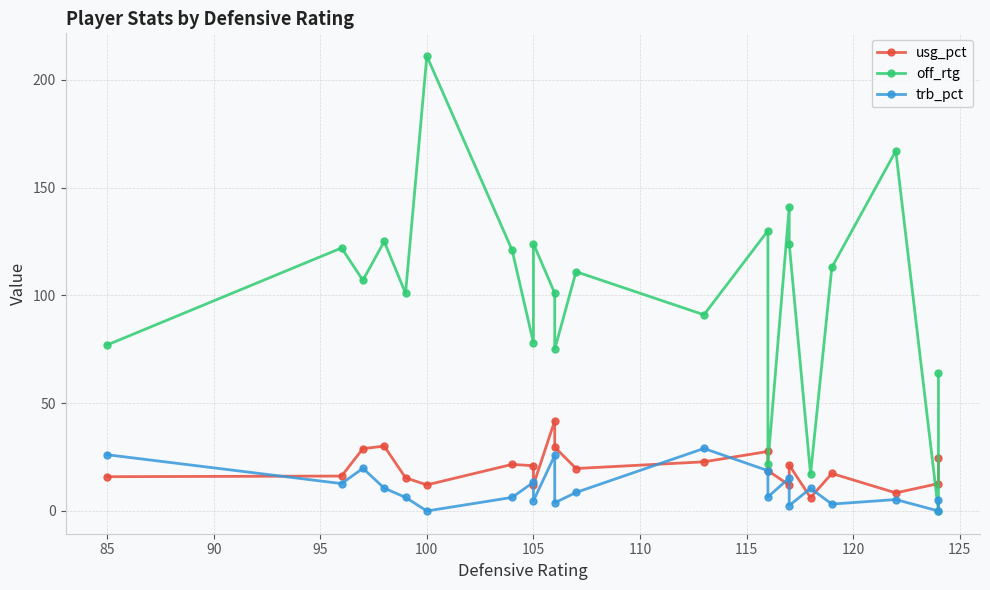

How many values in the off_rtg series exceed 111?

10